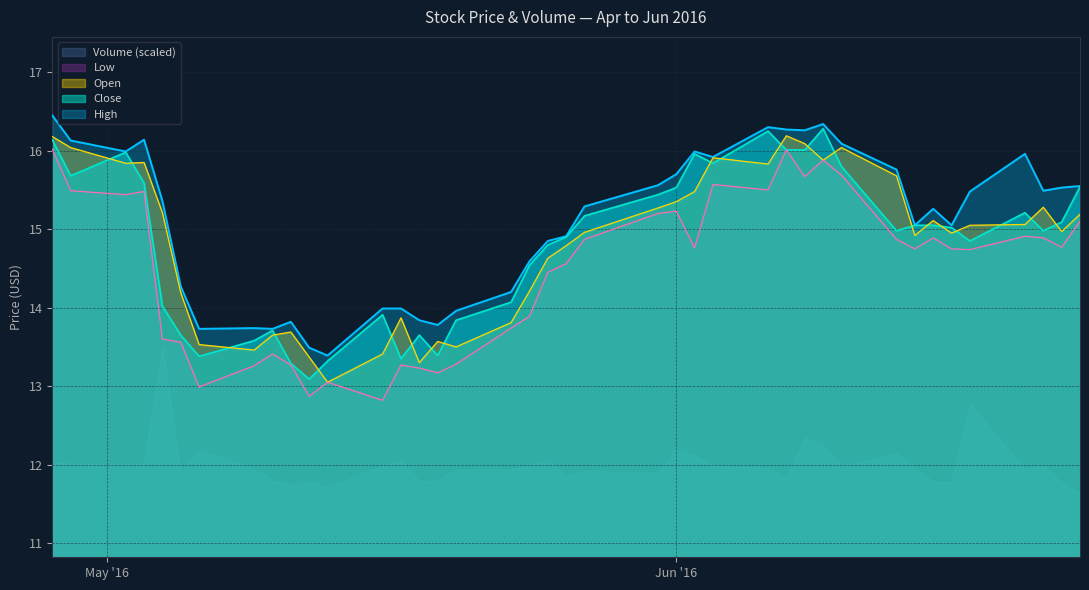

True or false: Open has more than 1 points higher than both neighbors.

True